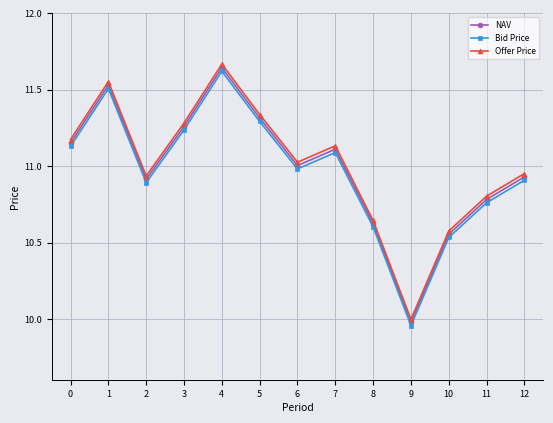

Which label corresponds to the smallest value in the chart?

9